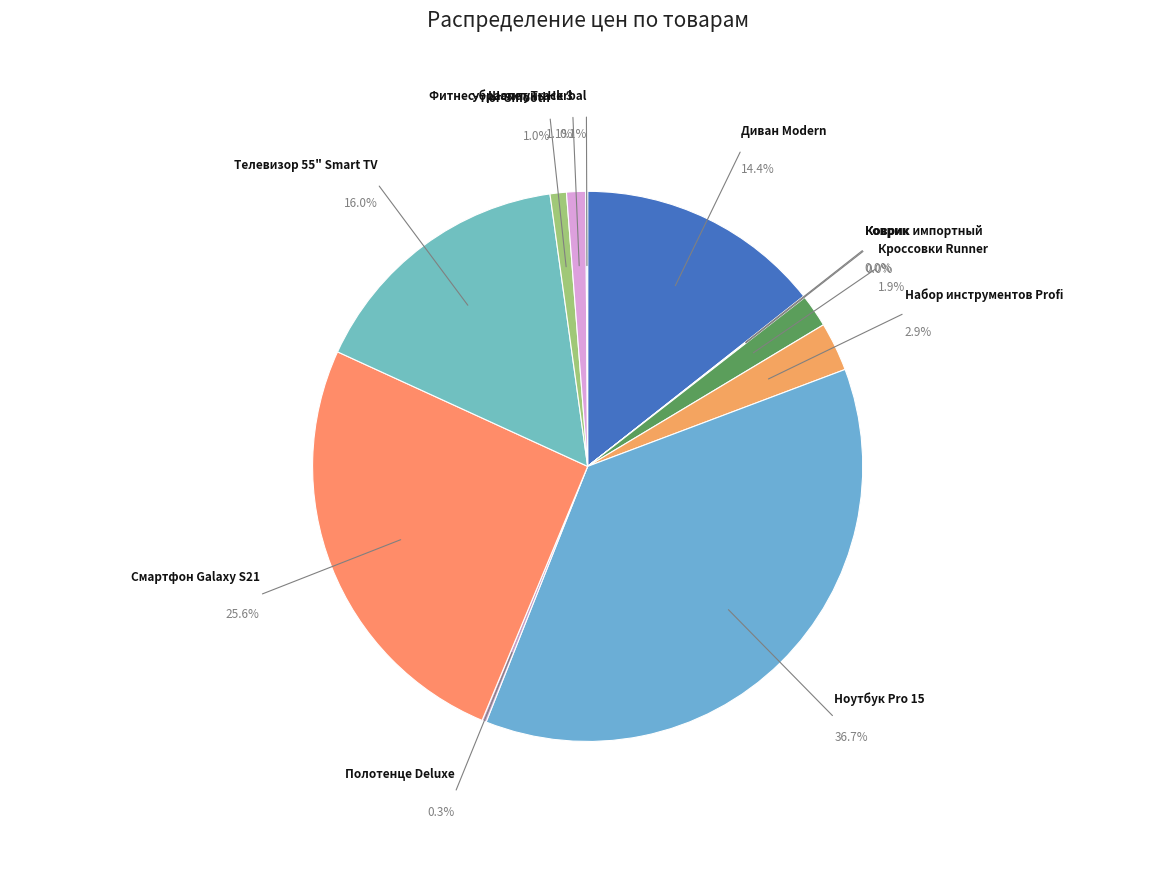

To the nearest percent, what portion does Набор инструментов Profi represent?

3%